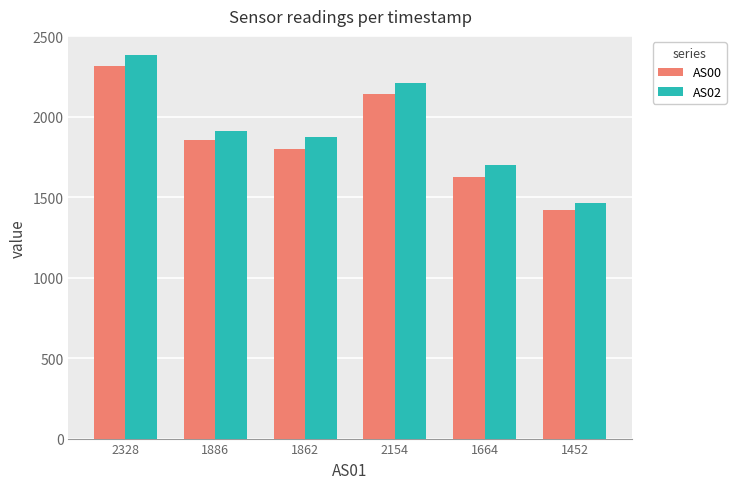

Which category has the lowest value across all series?

1452